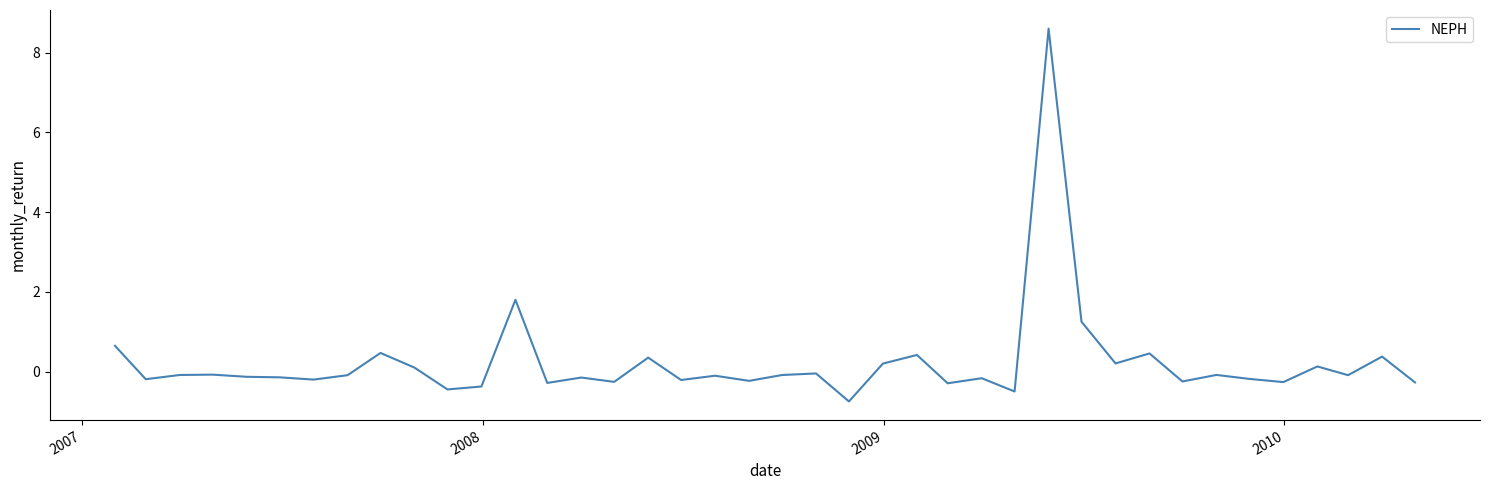

Does the chart display data point markers on the line(s)?

No